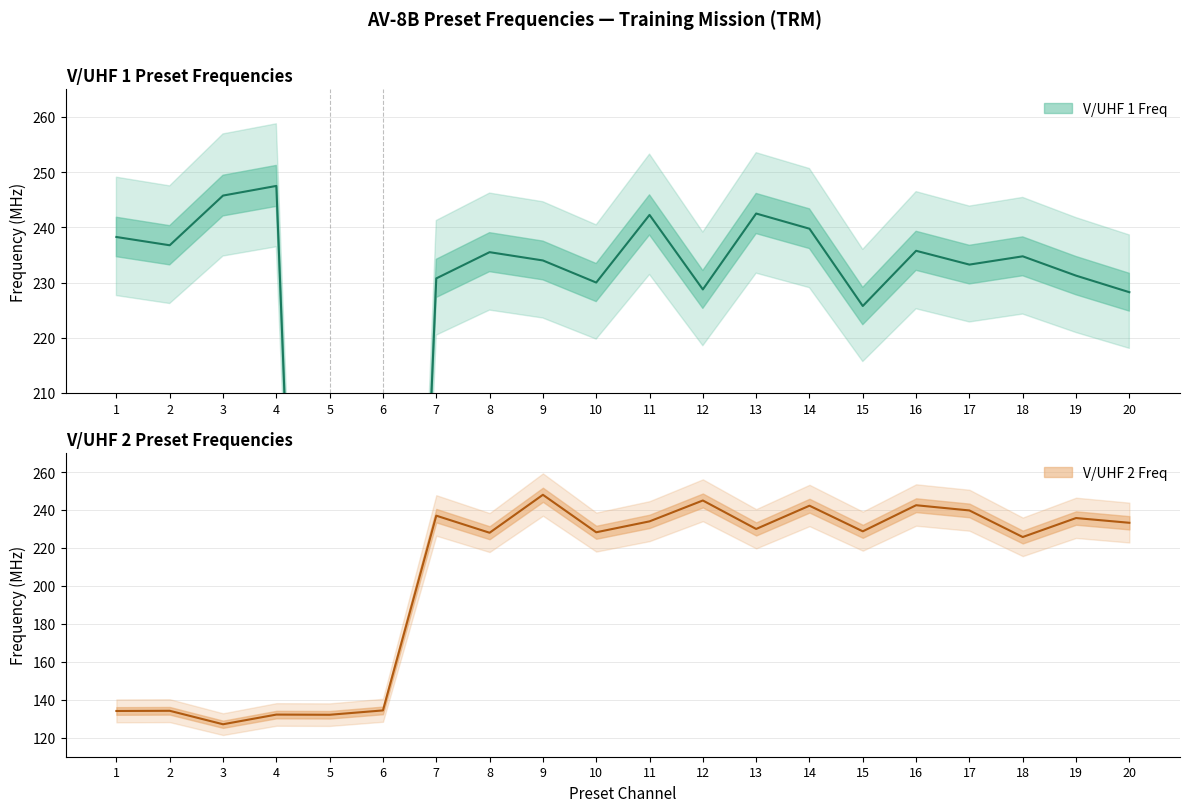

What is the difference between the maximum and minimum values in the V/UHF 1 Freq series?

247.5